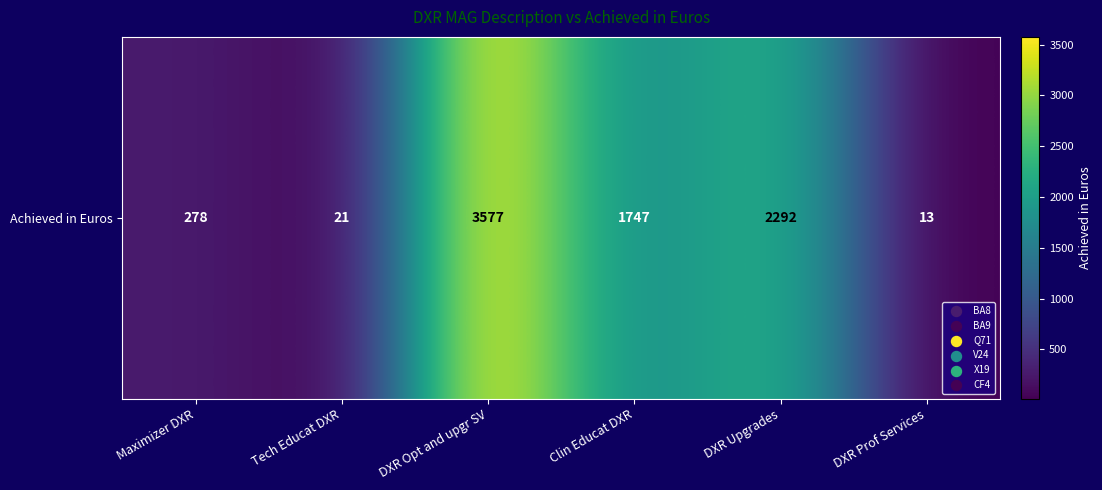

What is the sum of the values at Tech Educat DXR and Clin Educat DXR?

1768